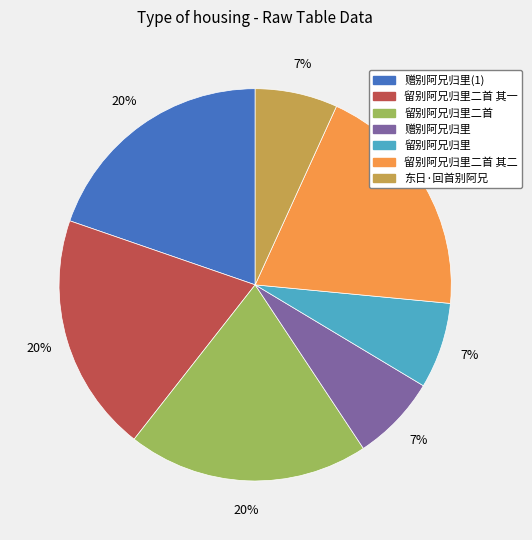

Is it true that 留别阿兄归里二首 is 26% of the pie?

False